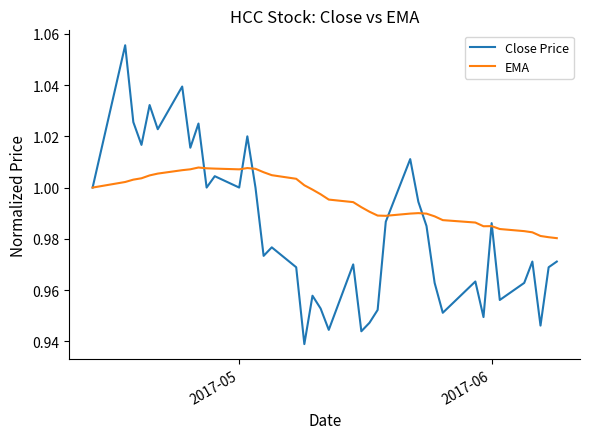

Rank the series by their maximum value, from lowest to highest.

EMA, Close Price